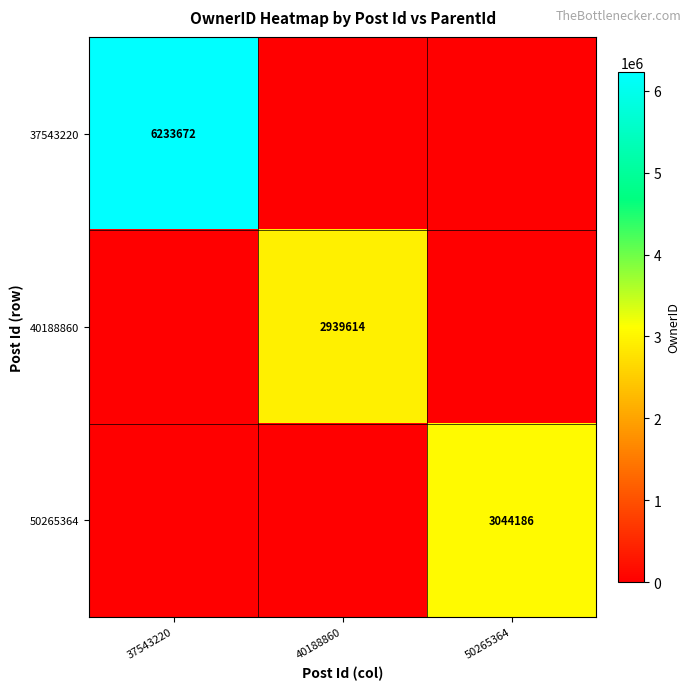

How many series are shown in this chart?

3